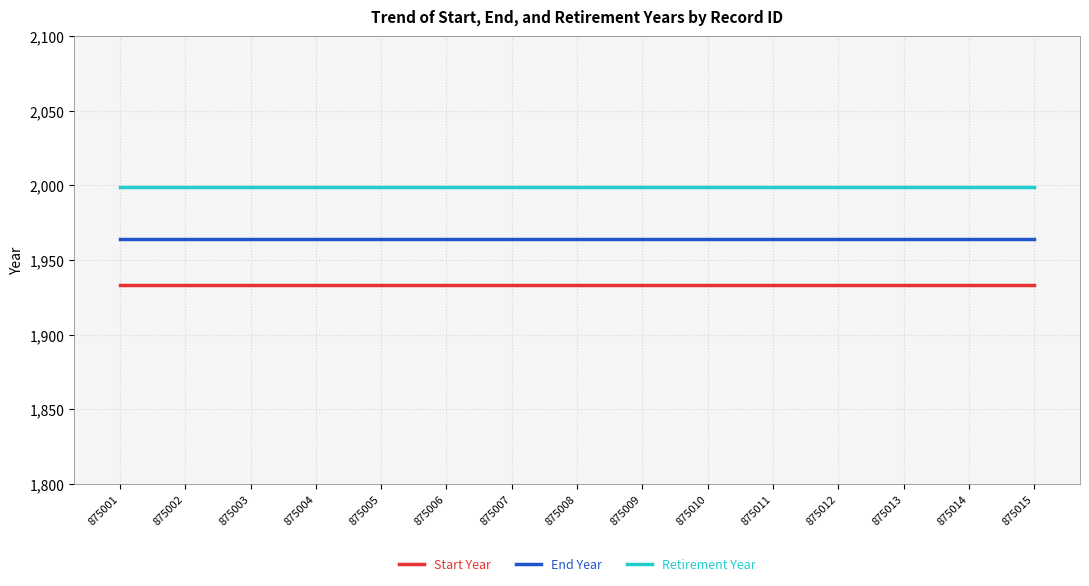

True or false: Retirement Year and Start Year intersect in this chart.

False